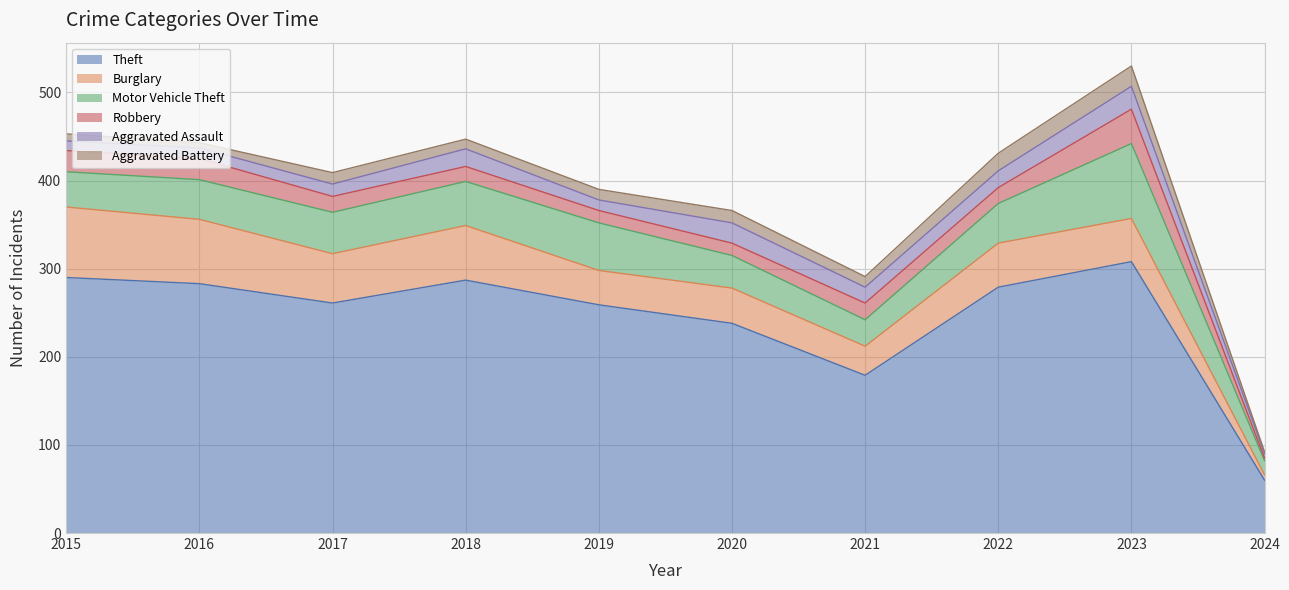

What is the value of the Aggravated Battery point at the 8th from the left?

20